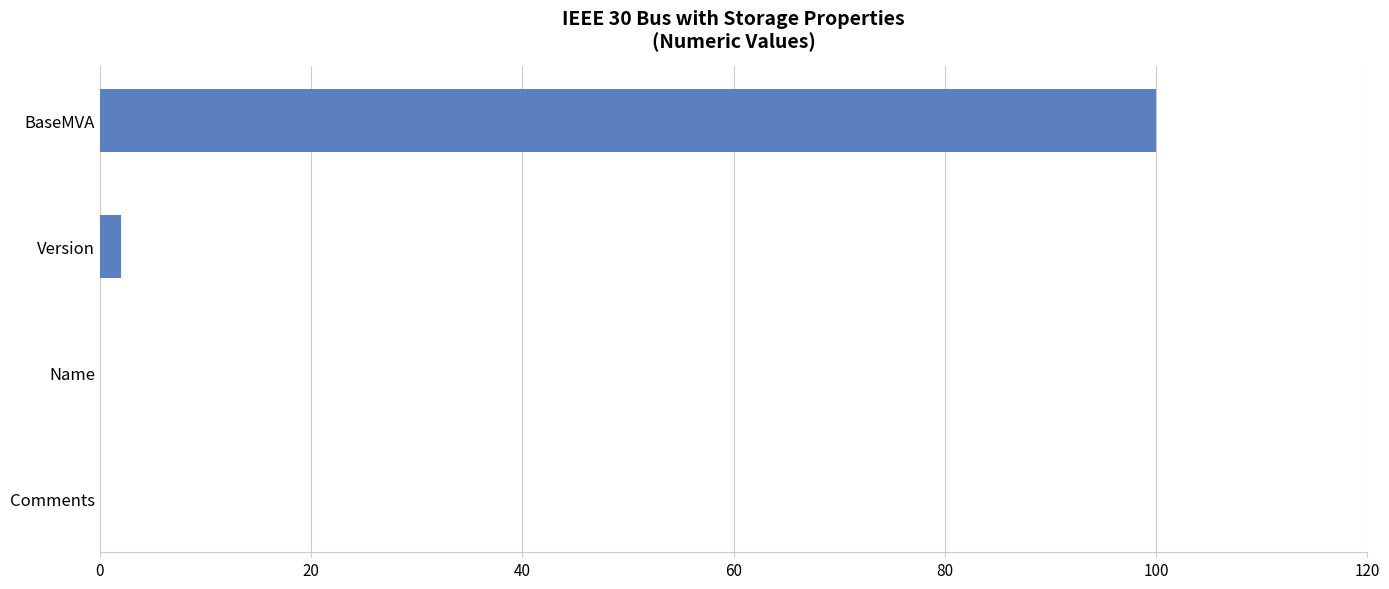

True or false: the data shows -41 at Comments.

False